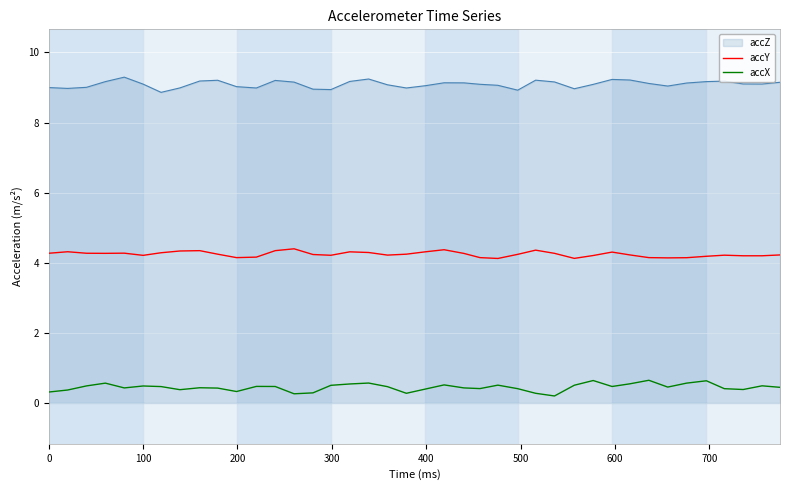

List the series in order of their overall mean, highest first.

accZ, accY, accX